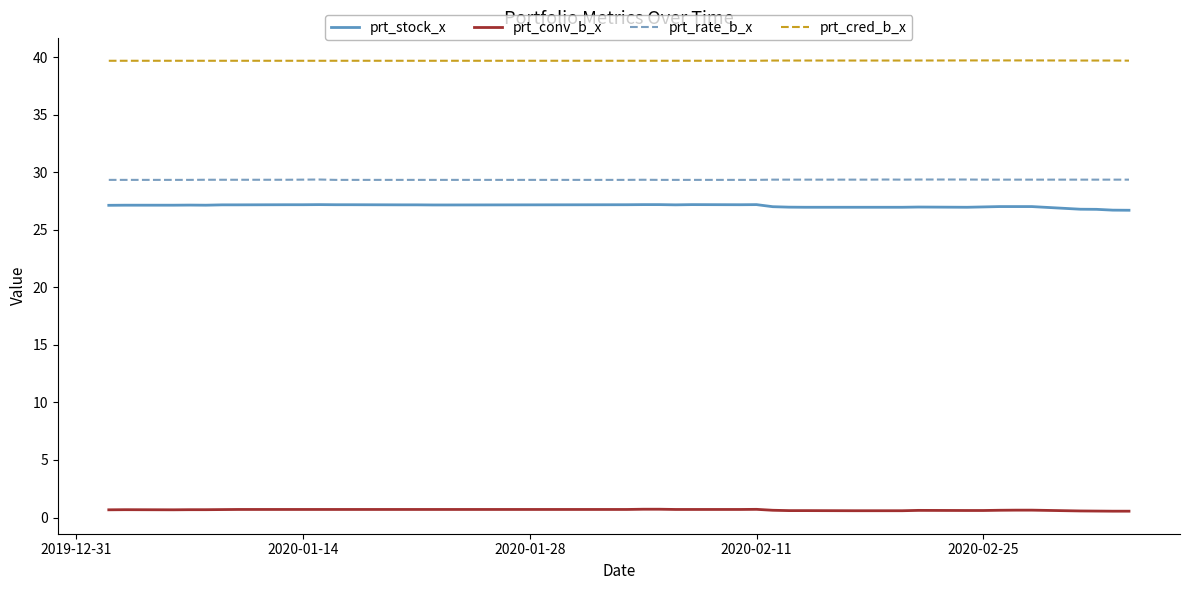

What is the average value of the prt_cred_b_x series?

39.7